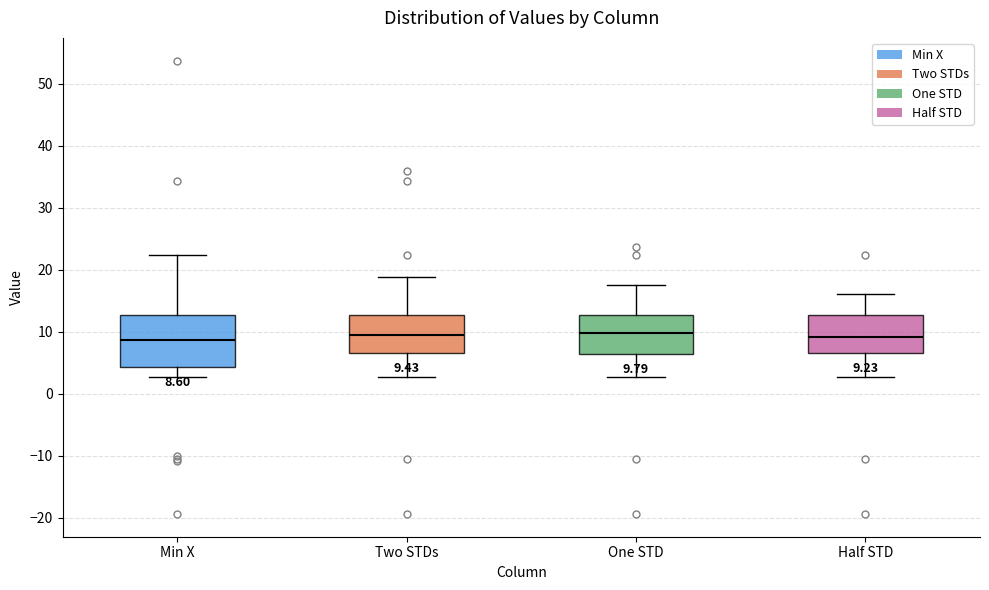

Which box is the tallest, from its lower edge to its upper edge?

Min X